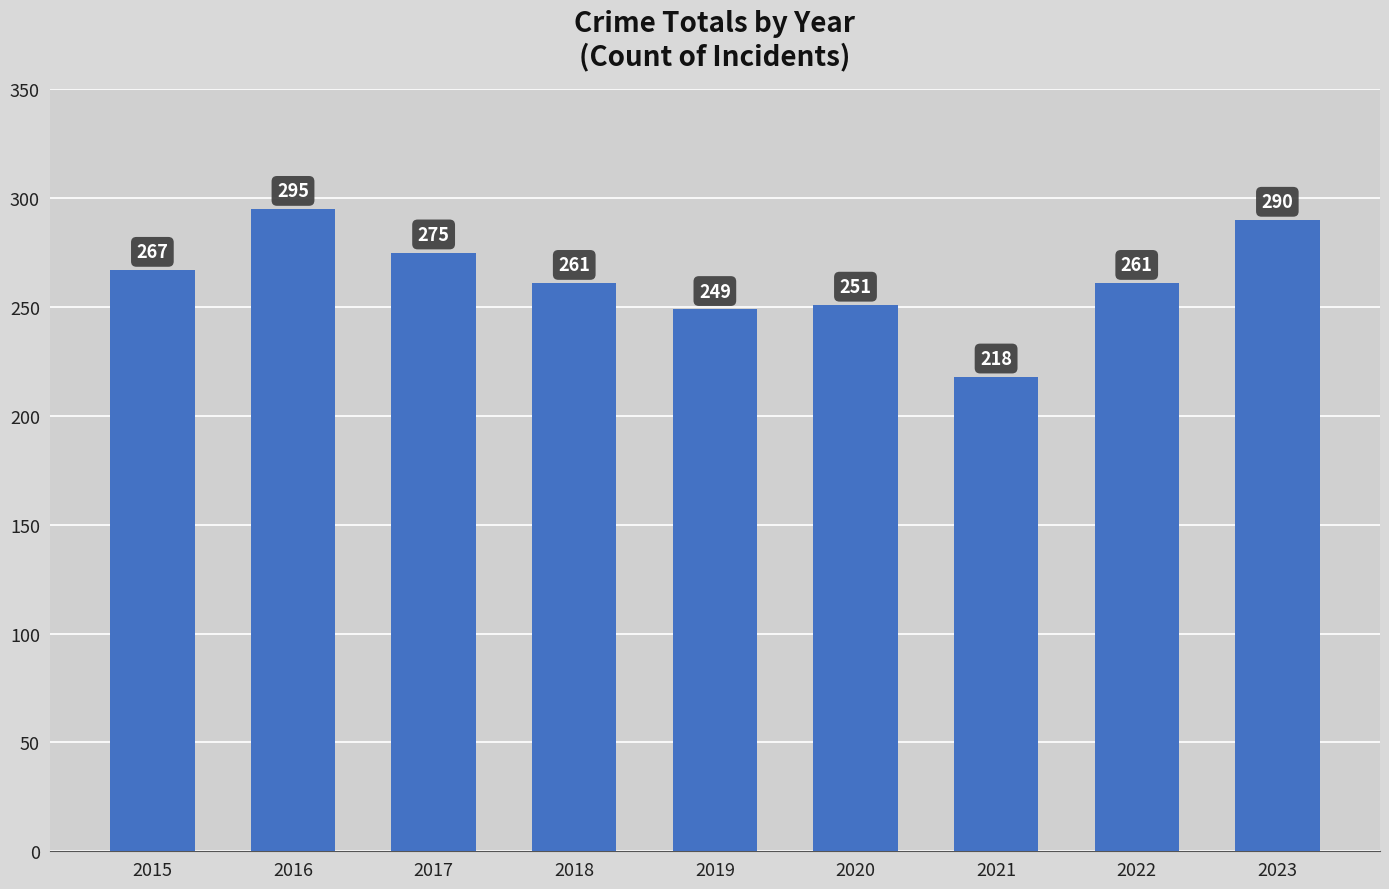

Approximately how many times larger is the value at 2022 compared to 2017?

0.9